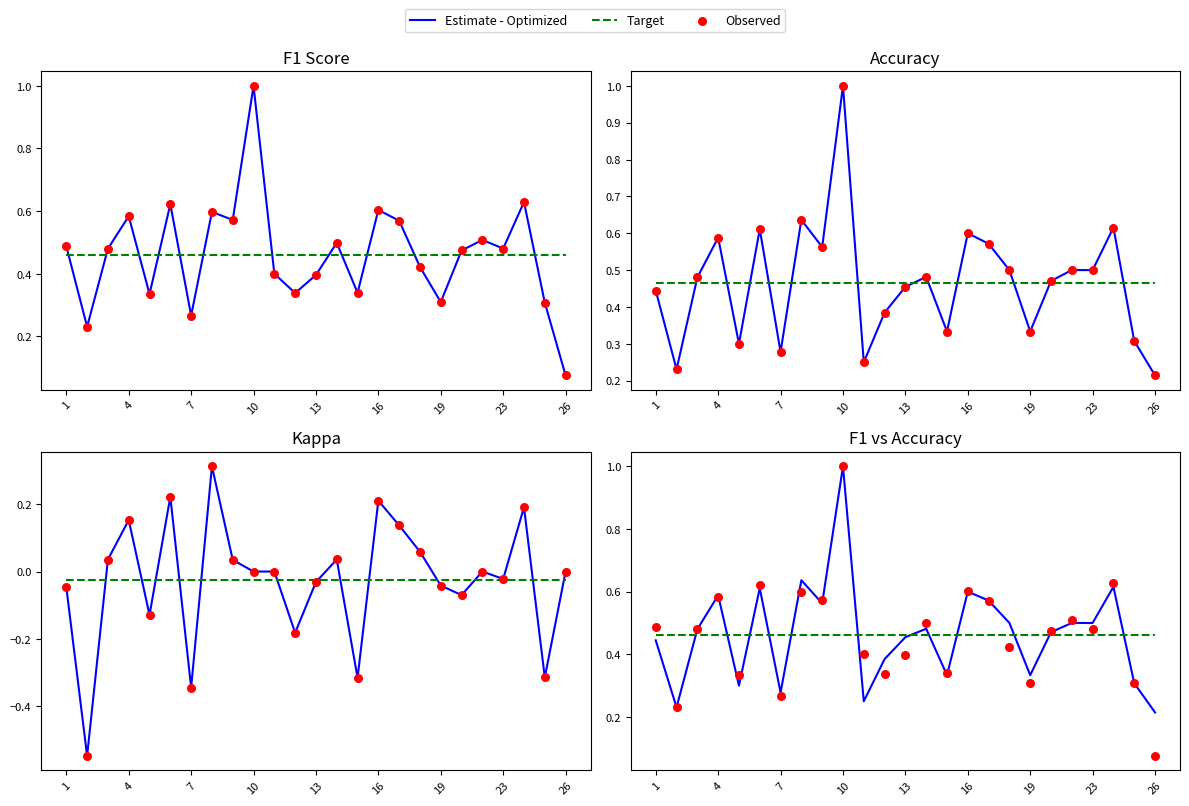

Which series reaches the minimum Y coordinate?

Observed